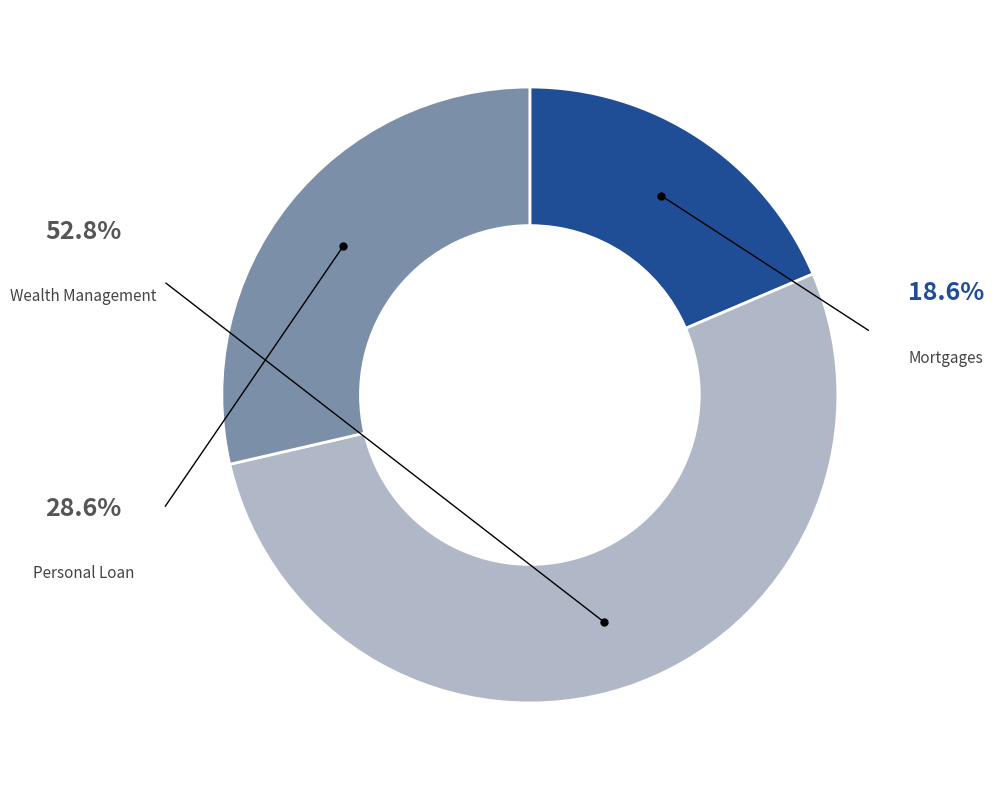

To the nearest percent, what is the difference between the Mortgages and Personal Loan slice percentages?

10%